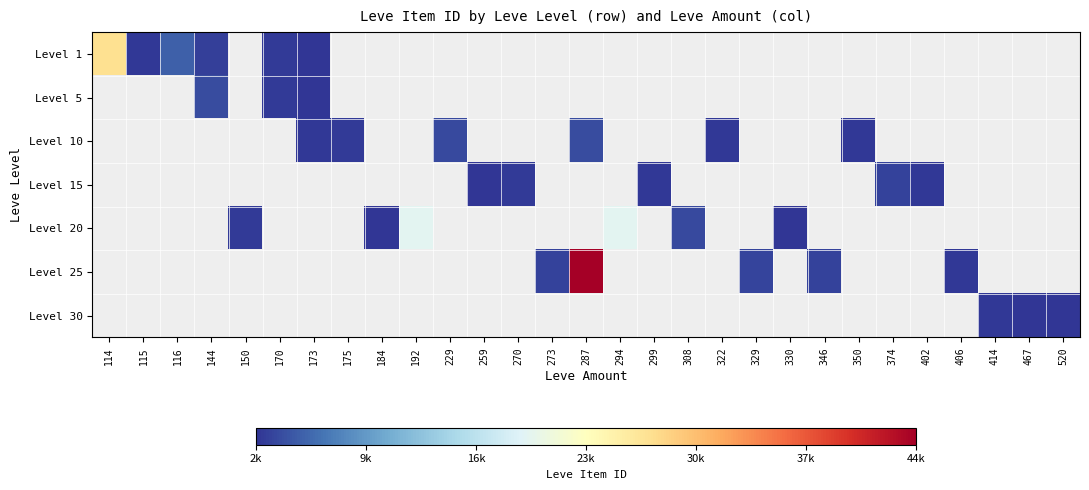

True or false: Level 10 has a value of 3805.0 at 322.

False